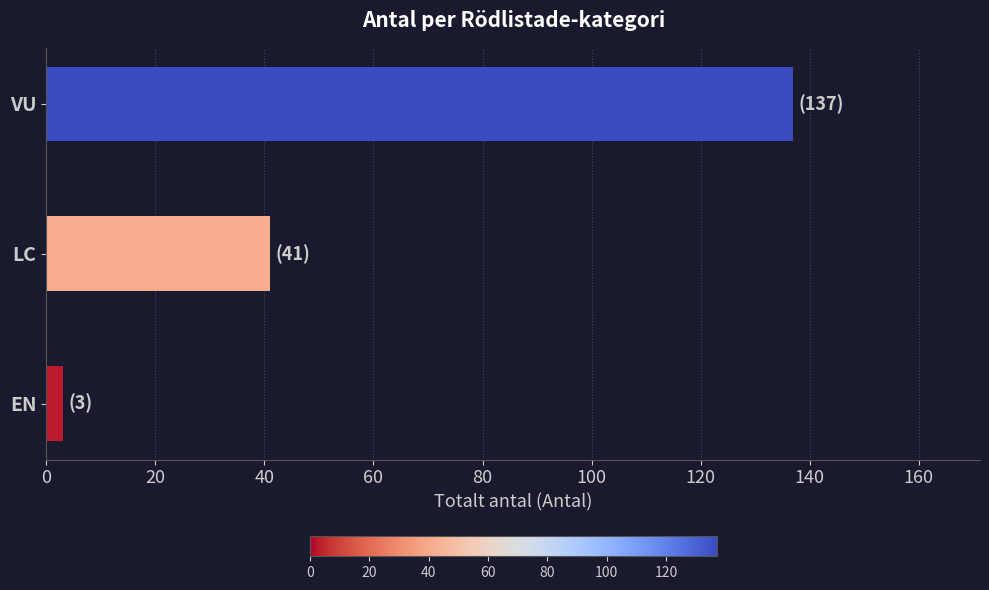

What is the difference between the maximum and minimum values?

134